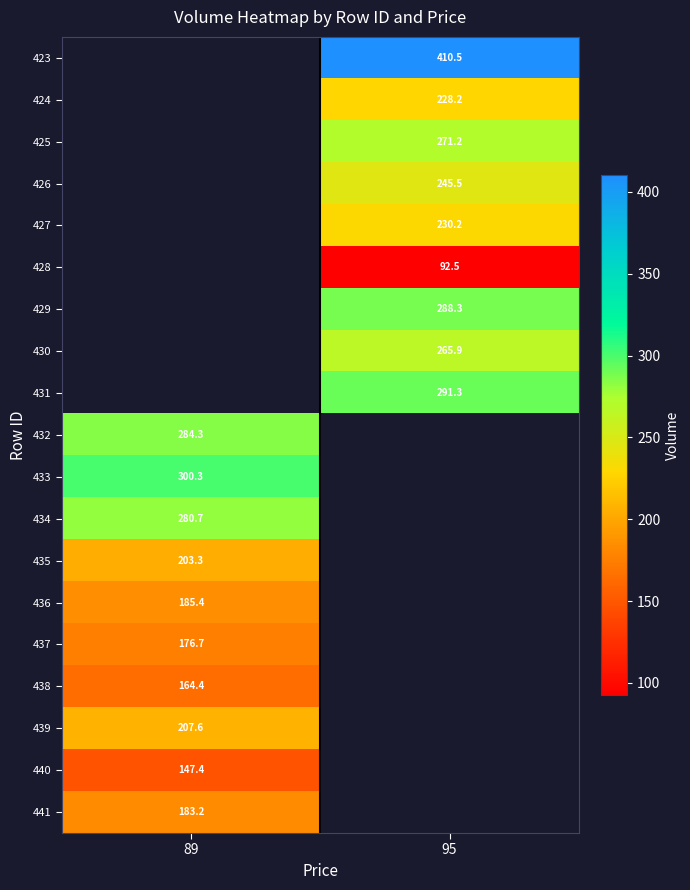

The value of 436 at 89 is 185.4. True or false?

True